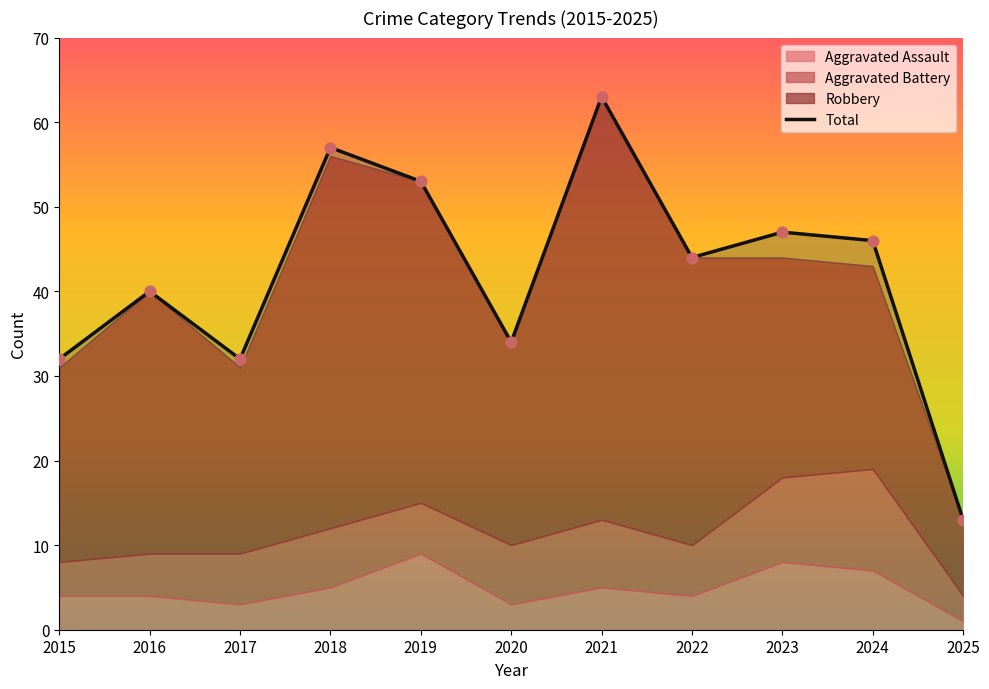

What is the change in value from 2017 to 2024?

+14